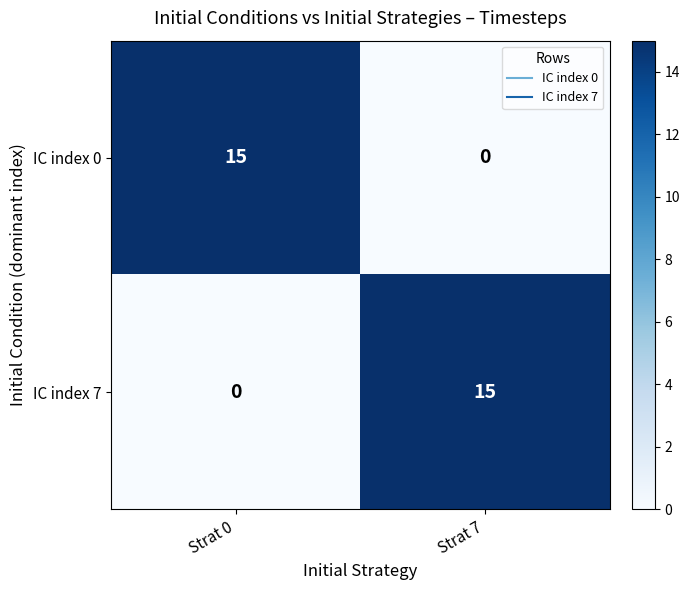

The IC index 0 series shows 0 at Strat 7. True or false?

True